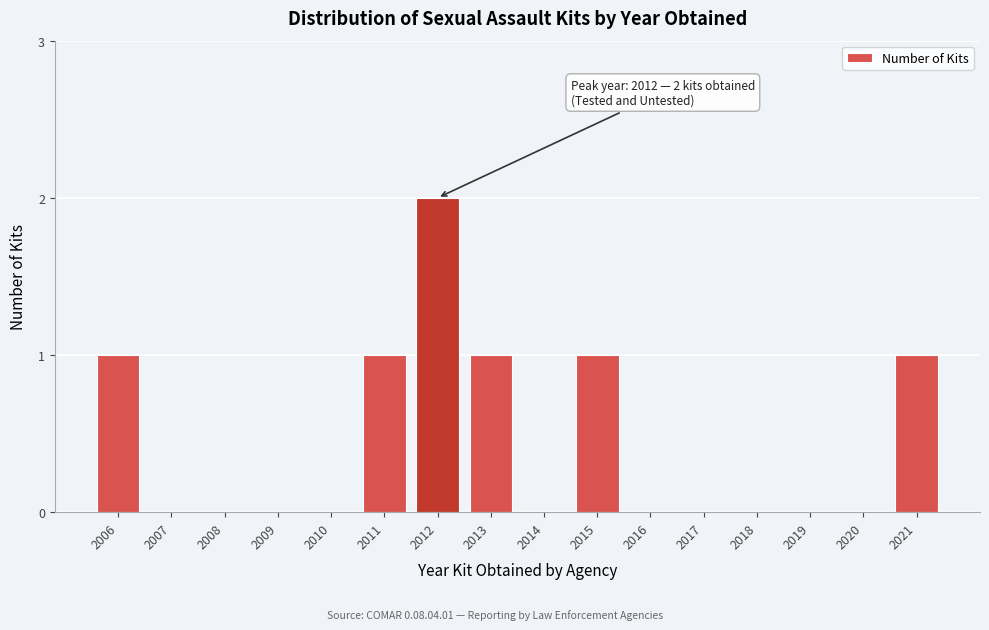

Reading right to left, extract all data points from this chart.

2021=1	2020=0	2019=0	2018=0	2017=0	2016=0	2015=1	2014=0	2013=1	2012=2	2011=1	2010=0	2009=0	2008=0	2007=0	2006=1